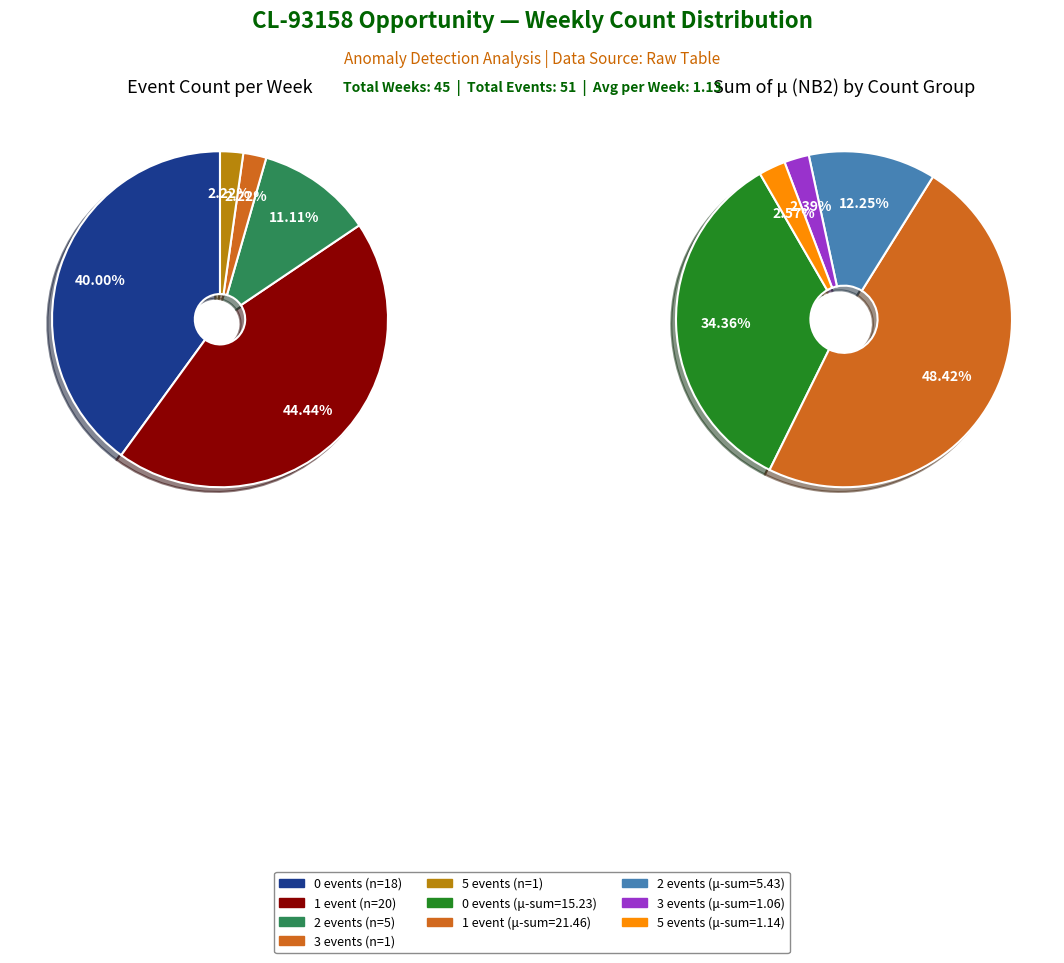

Is it true that count=5 is 1% of the pie?

False